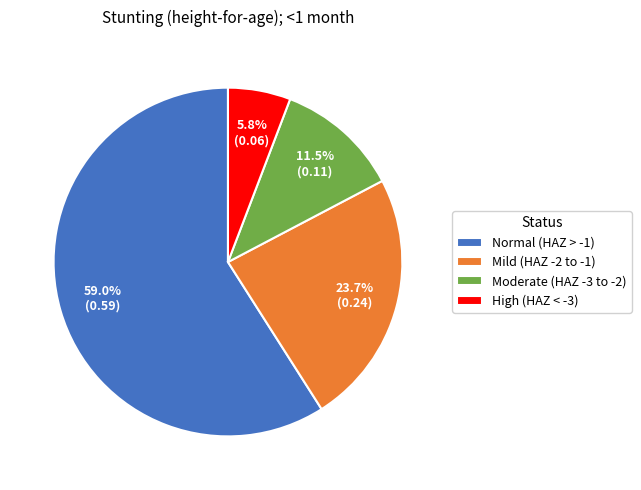

Which slice is the largest?

Normal (HAZ > -1)